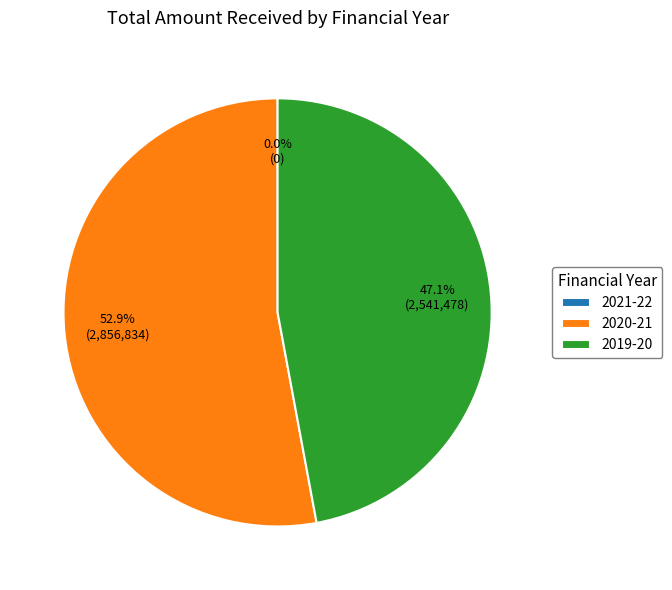

Which category has the biggest portion of the pie?

2020-21